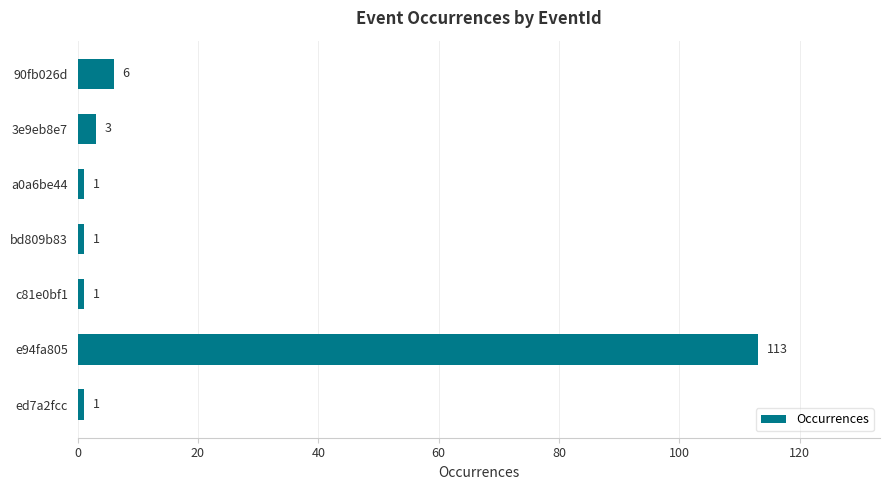

At which category does the chart reach its peak across all series?

e94fa805